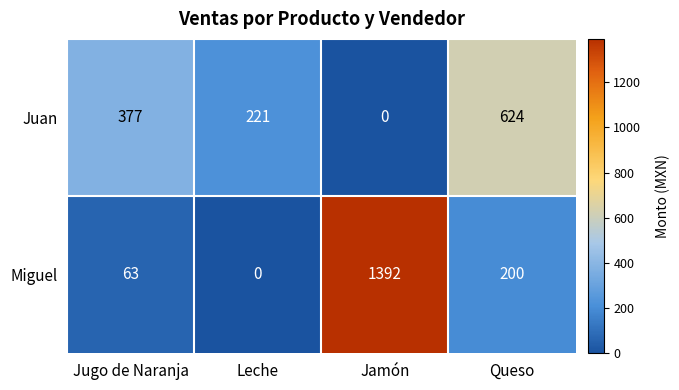

How many data points in Juan are less than 377?

2